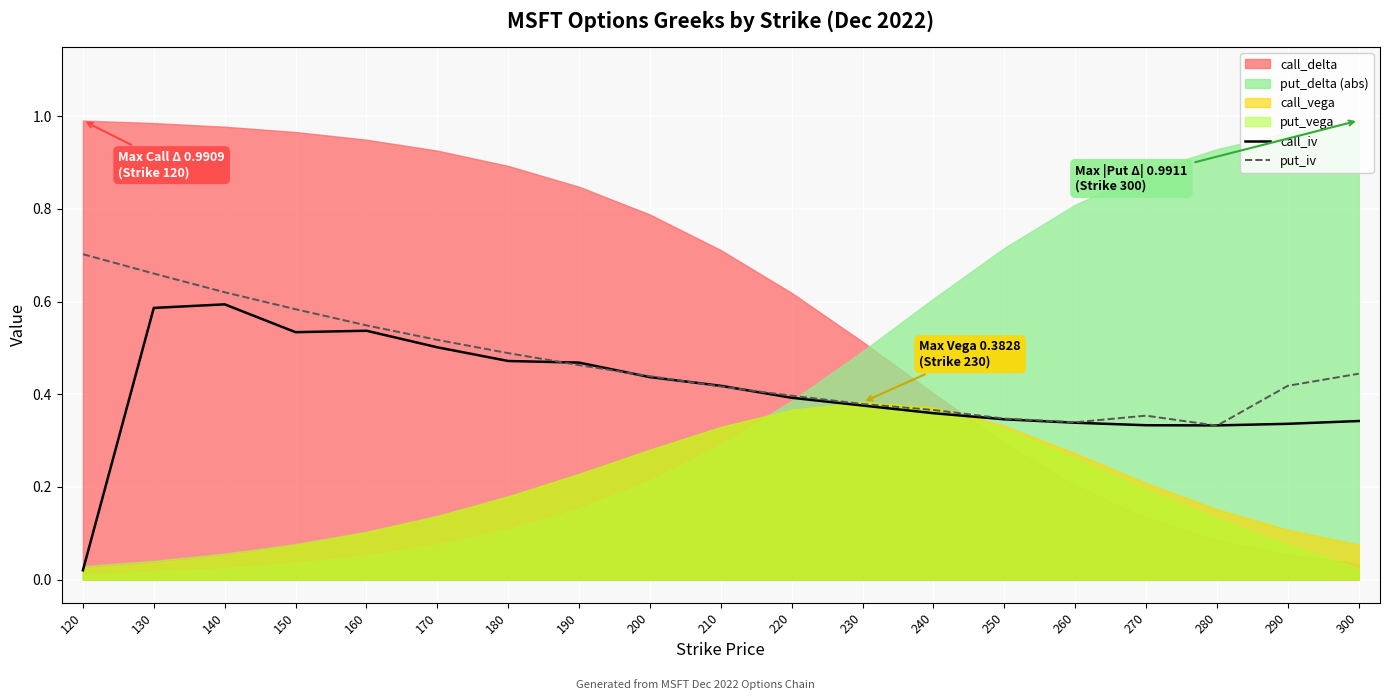

Where do call_iv and put_iv first cross each other?

180 and 190